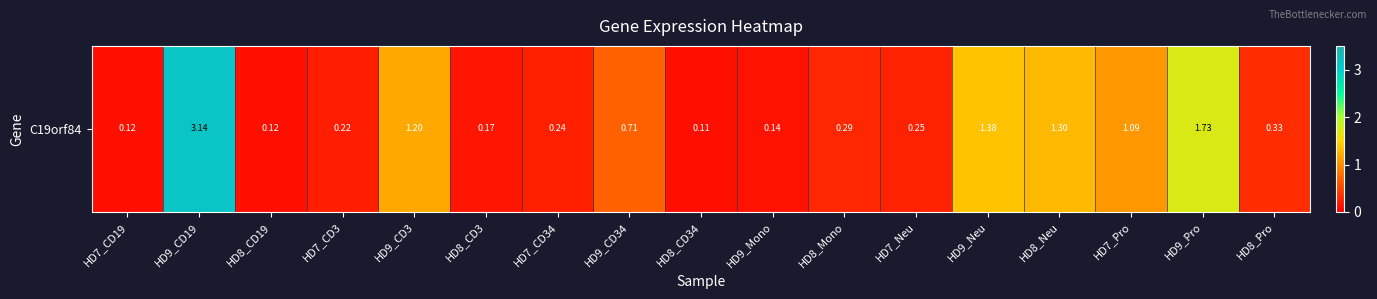

What is the minimum value shown in the chart?

0.1